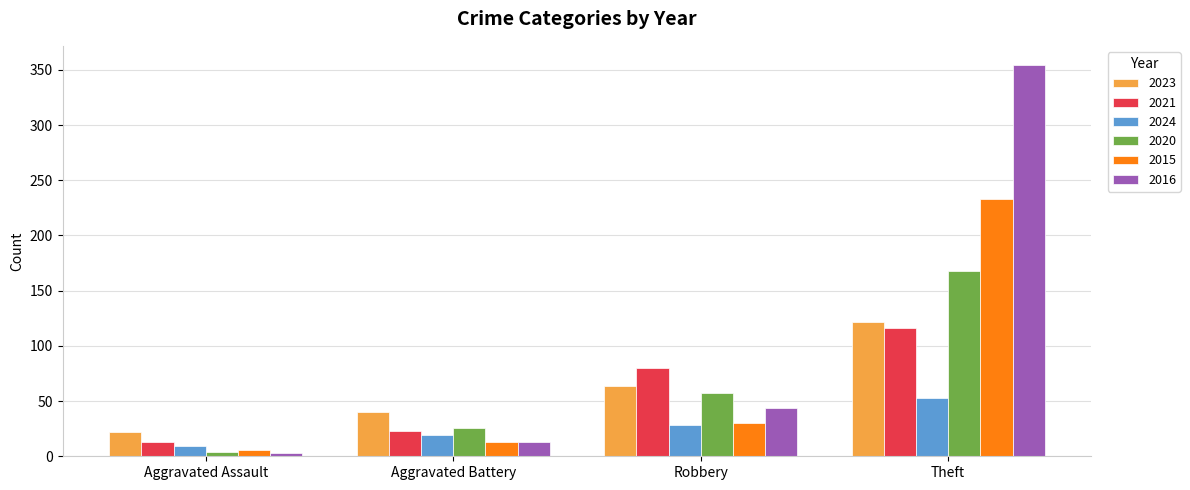

What is the label of the 3rd bar from the right?

Aggravated Battery